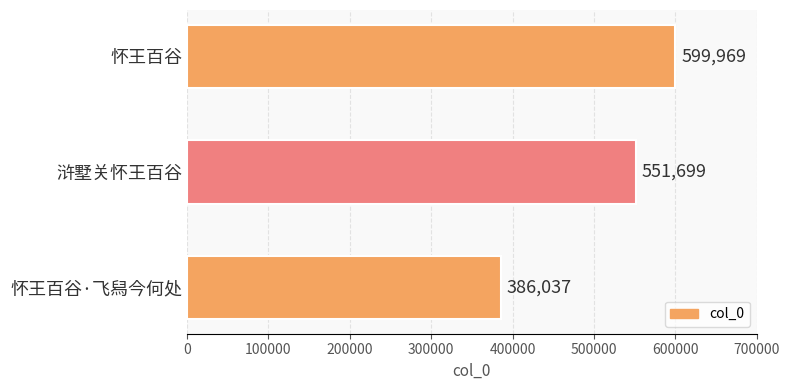

Which label corresponds to the smallest value in the chart?

怀王百谷·飞舄今何处